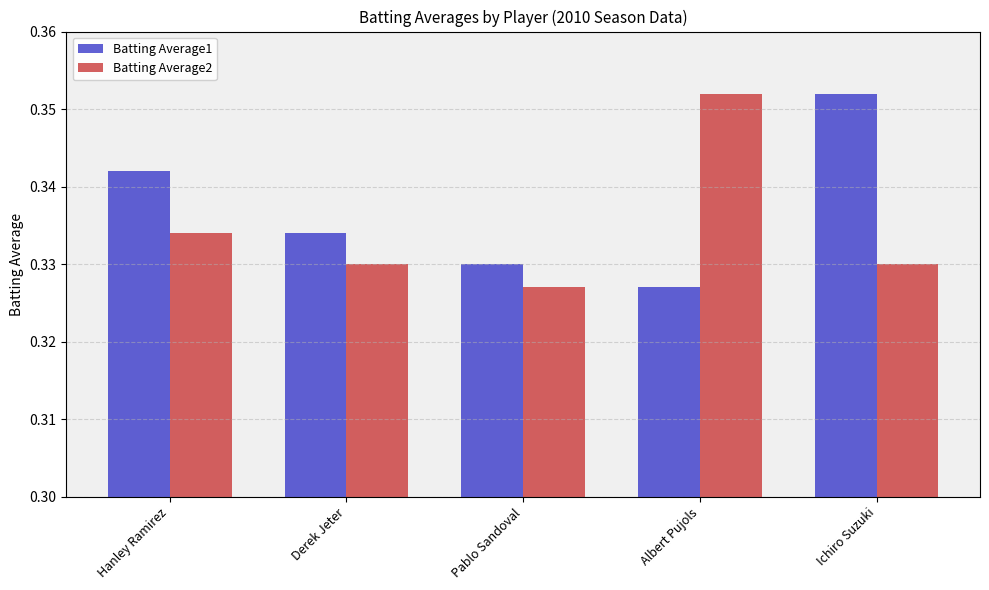

At which label is Batting Average1 closest to 0?

Albert Pujols